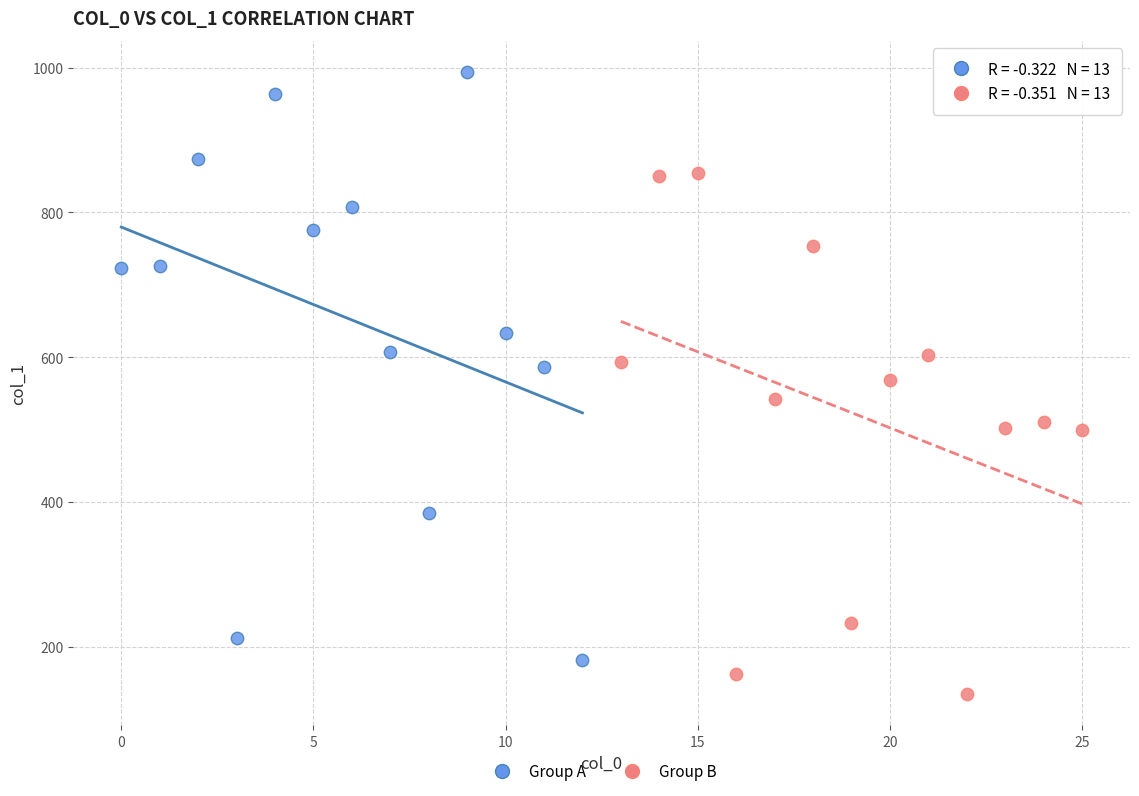

Which series has the widest spread of Y values?

Group A